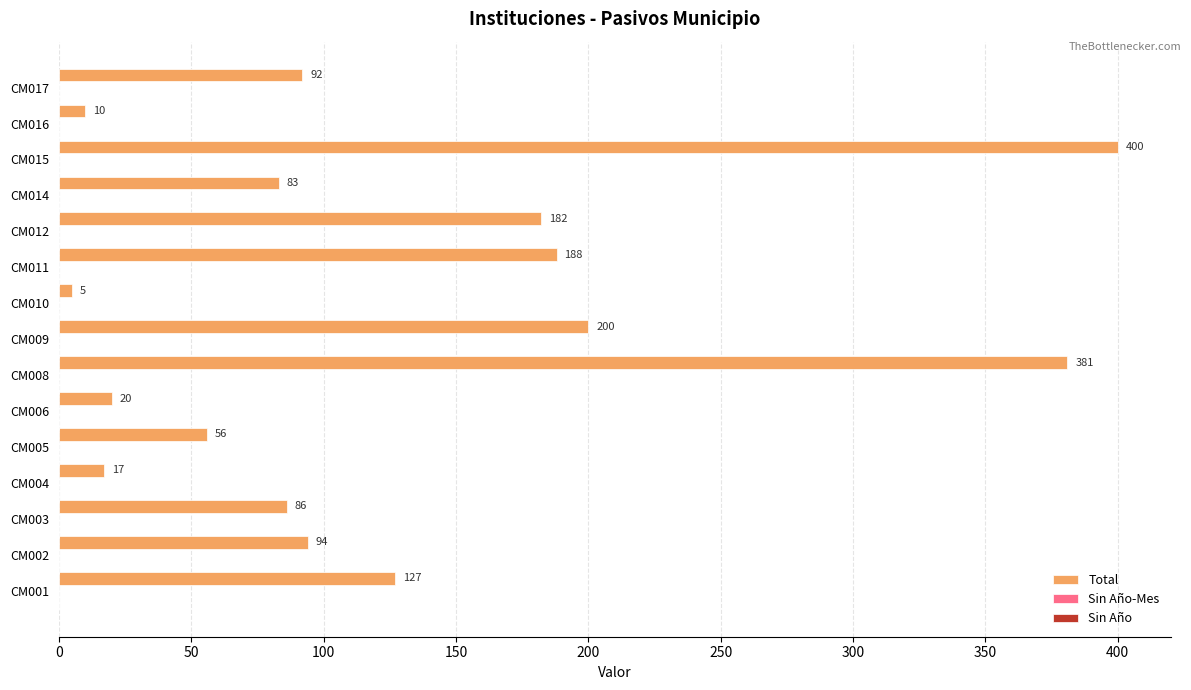

What is the greatest value displayed?

400